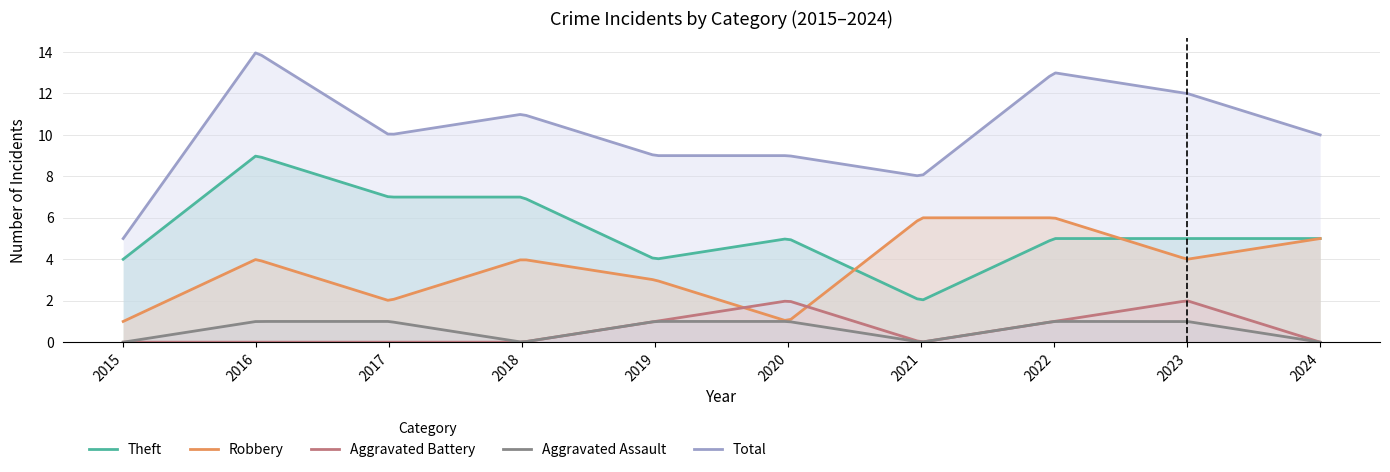

Is it true that Robbery equals 2 at 2016?

False